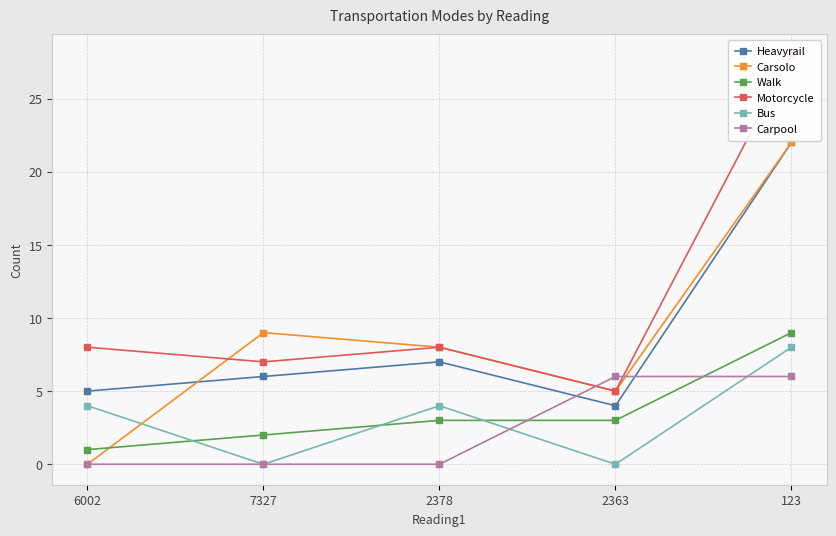

What is the sum of all Carpool values?

12